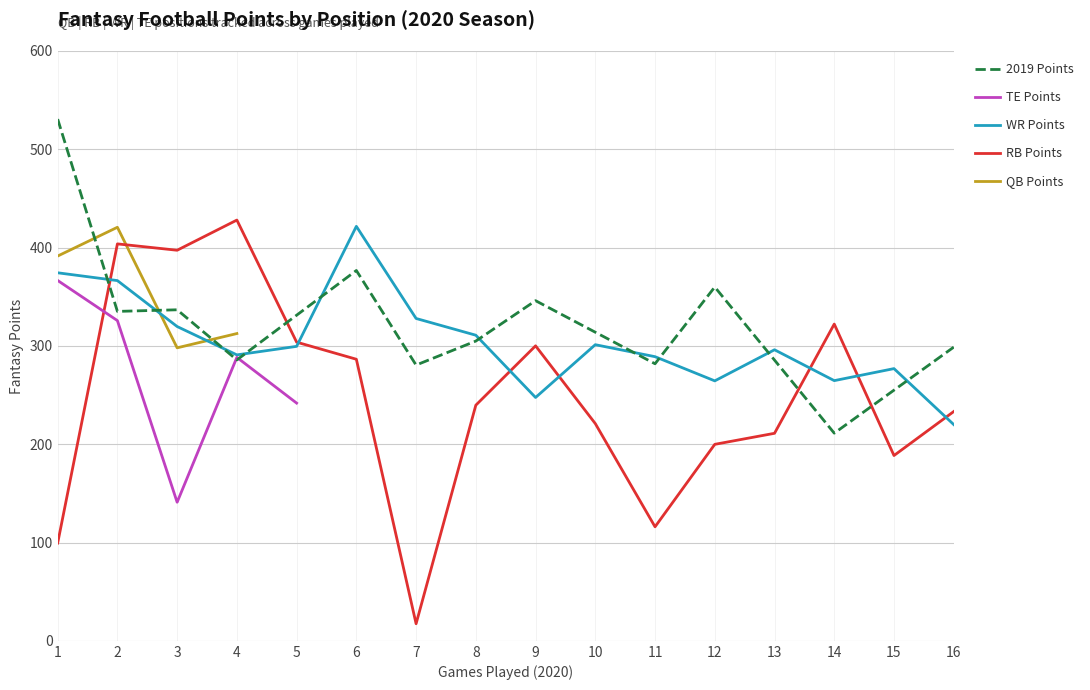

What is the highest value of the RB Points series?

428.0